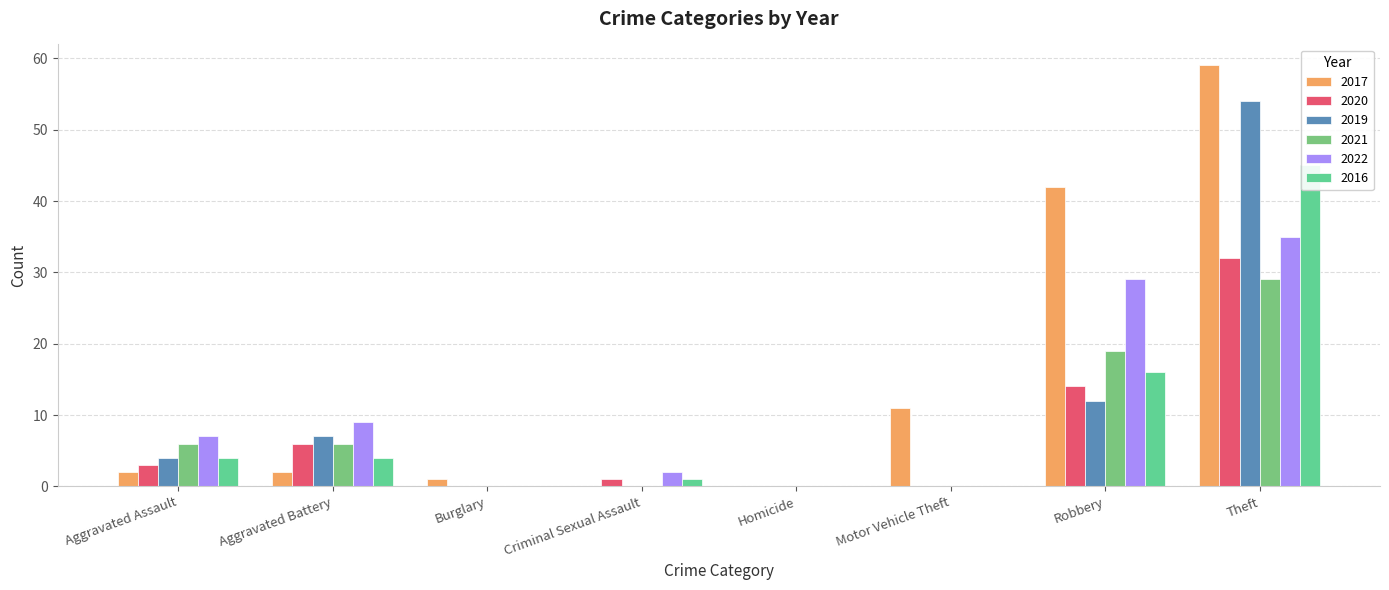

What is the label of the 3rd bar from the right?

Motor Vehicle Theft